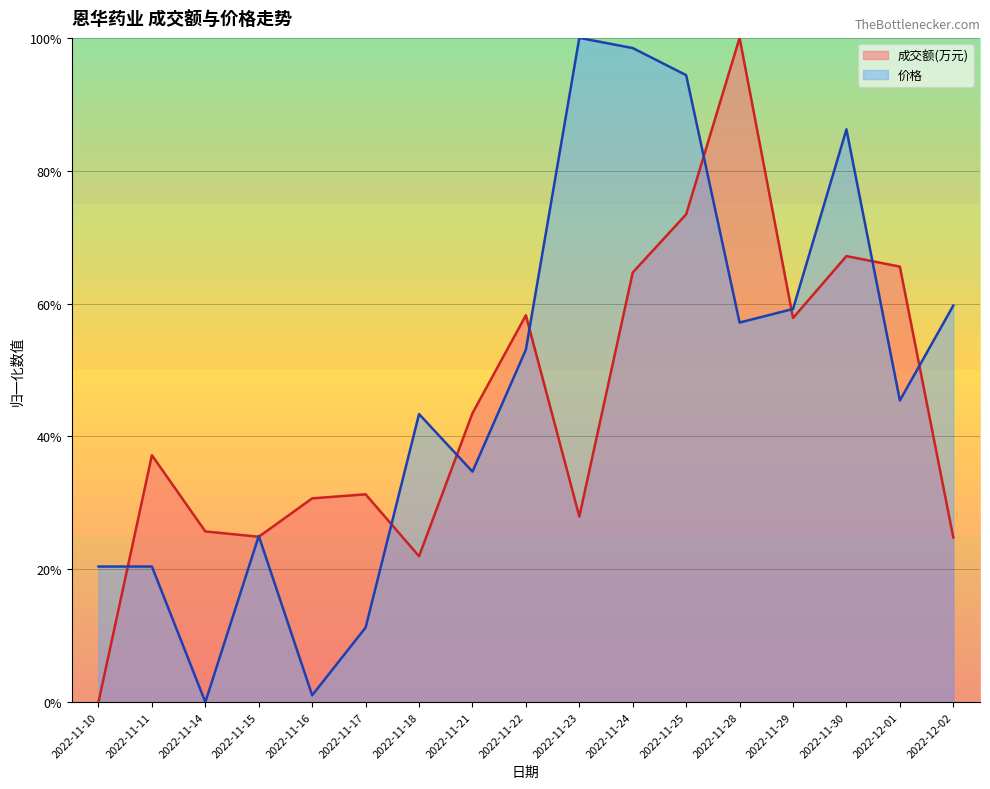

What position from the left is 2022-11-16?

5